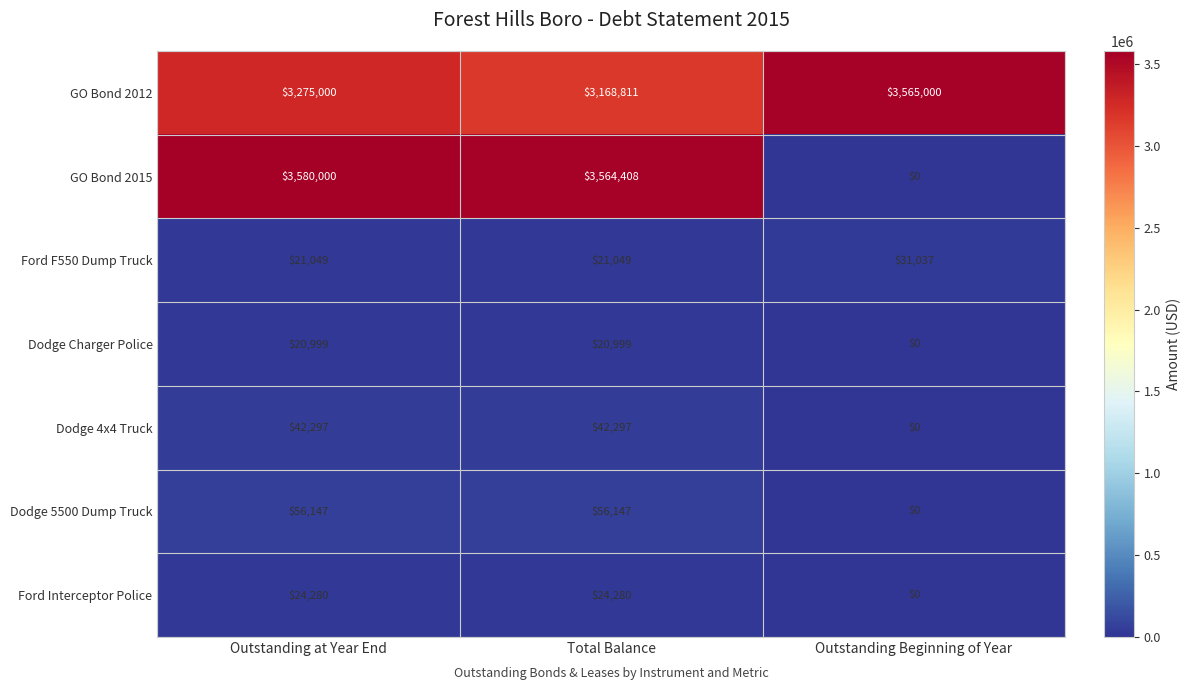

How many positive values does the Ford Interceptor Police series have?

2